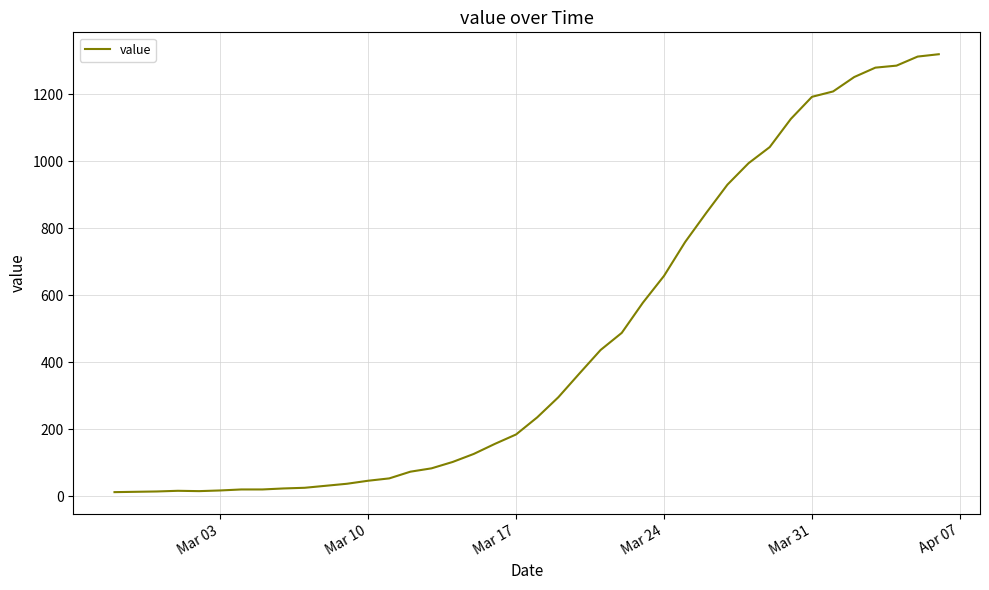

How many series are shown in this chart?

1